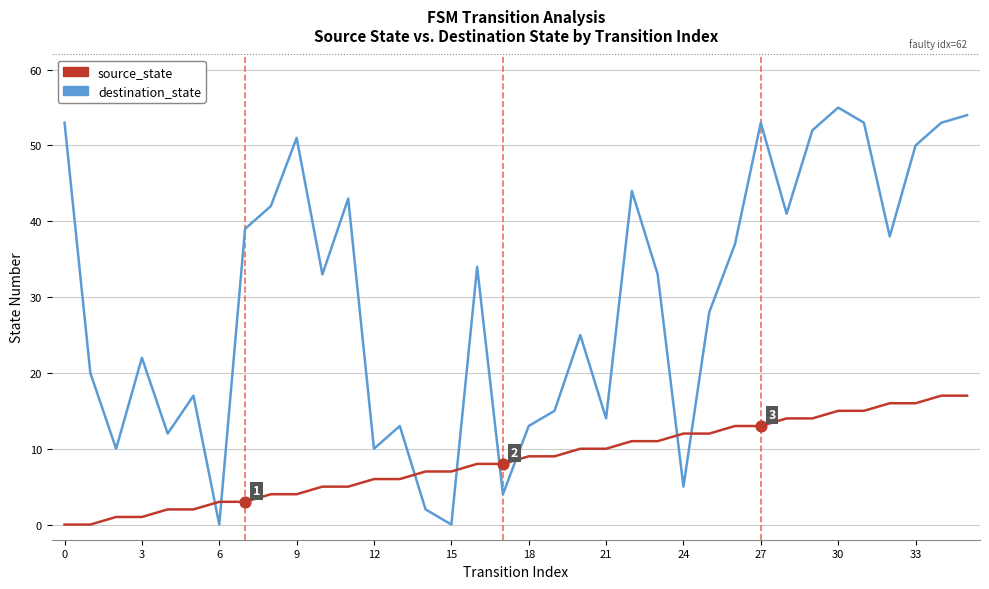

Which series has the largest total across all categories?

destination_state